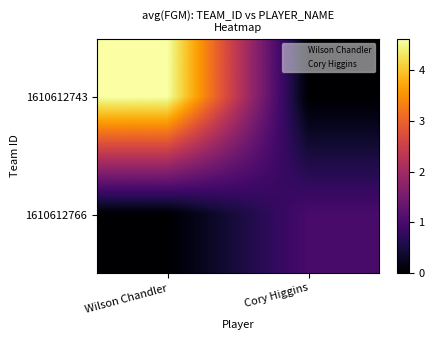

Which series has the widest spread of values?

1610612743